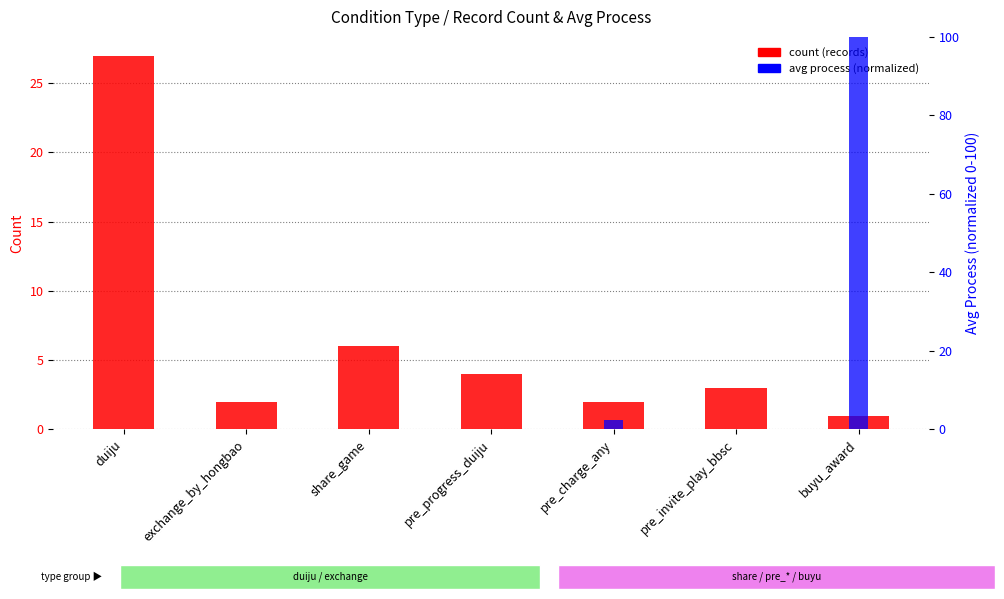

List the labels in order of count (records) value, largest first.

duiju, share_game, pre_progress_duiju, pre_invite_play_bbsc, exchange_by_hongbao, pre_charge_any, buyu_award